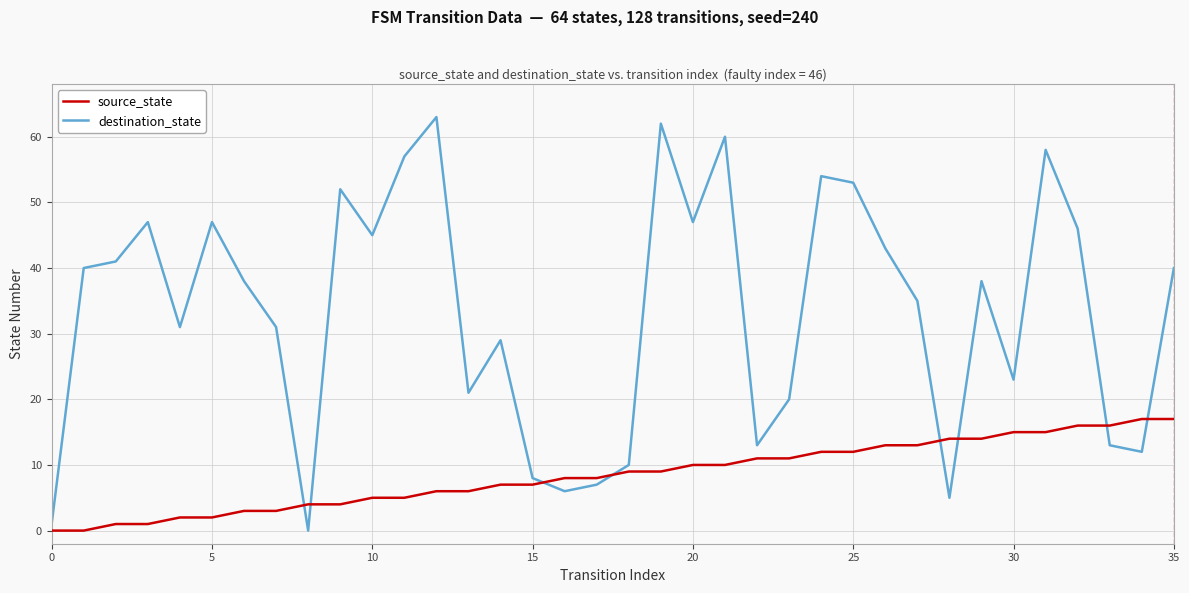

Rank the series by their average value, from highest to lowest.

destination_state, source_state